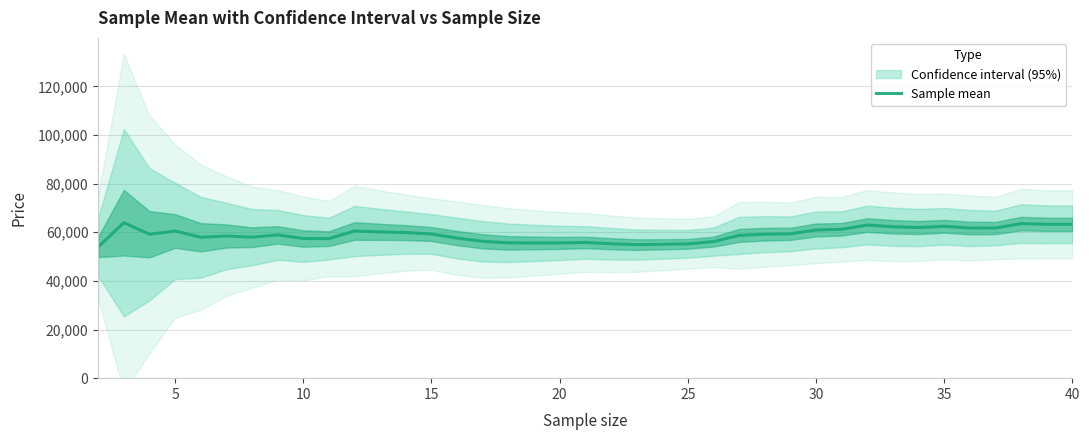

What is the minimum value for Sample mean?

54000.0